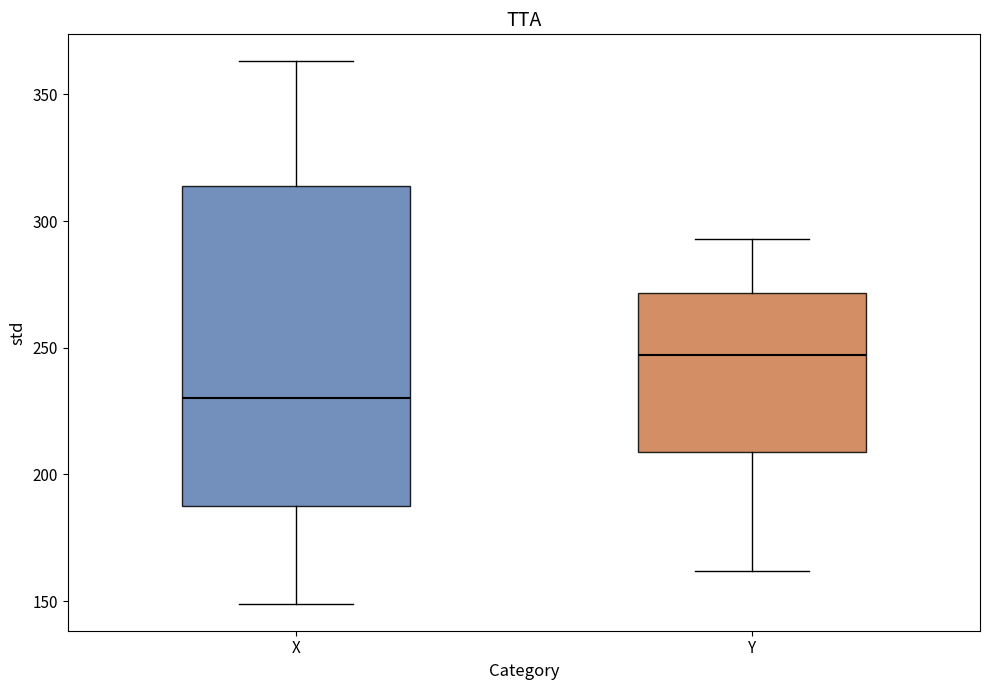

Comparing the boxes themselves (not the whiskers), which one is the tallest?

X